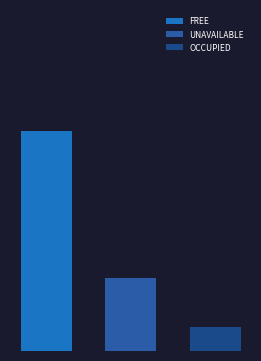

What is the greatest value displayed?

9